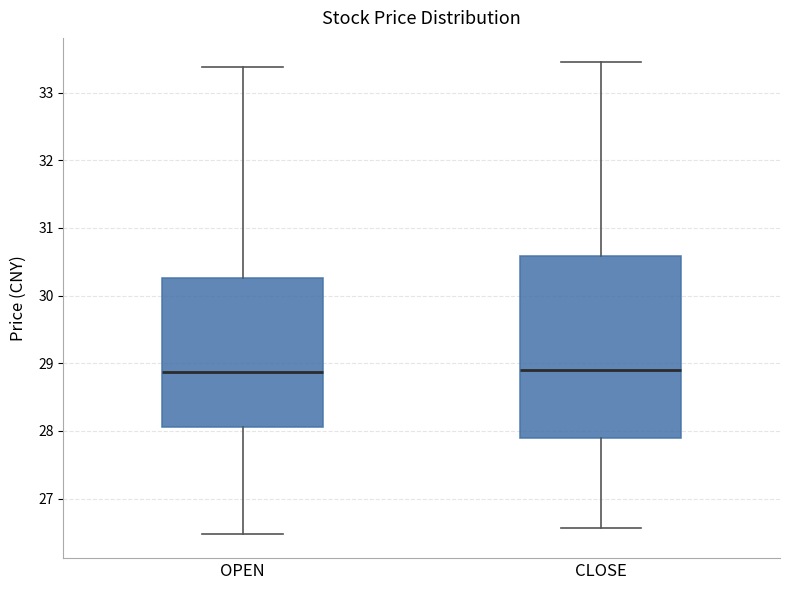

Which box is the tallest, from its lower edge to its upper edge?

CLOSE